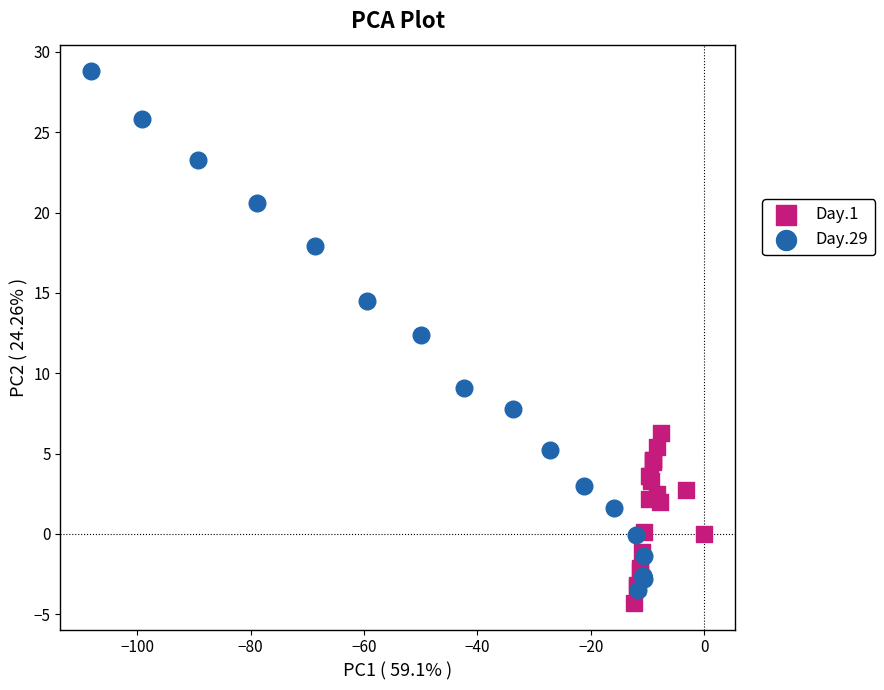

What are all the series names shown in the legend?

Day.1, Day.29